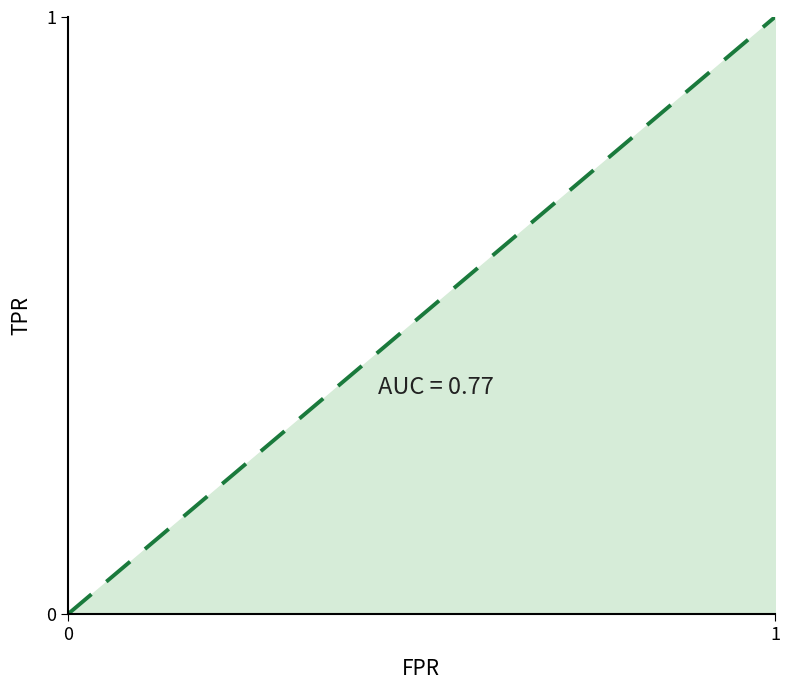

How many data points are above 0?

19